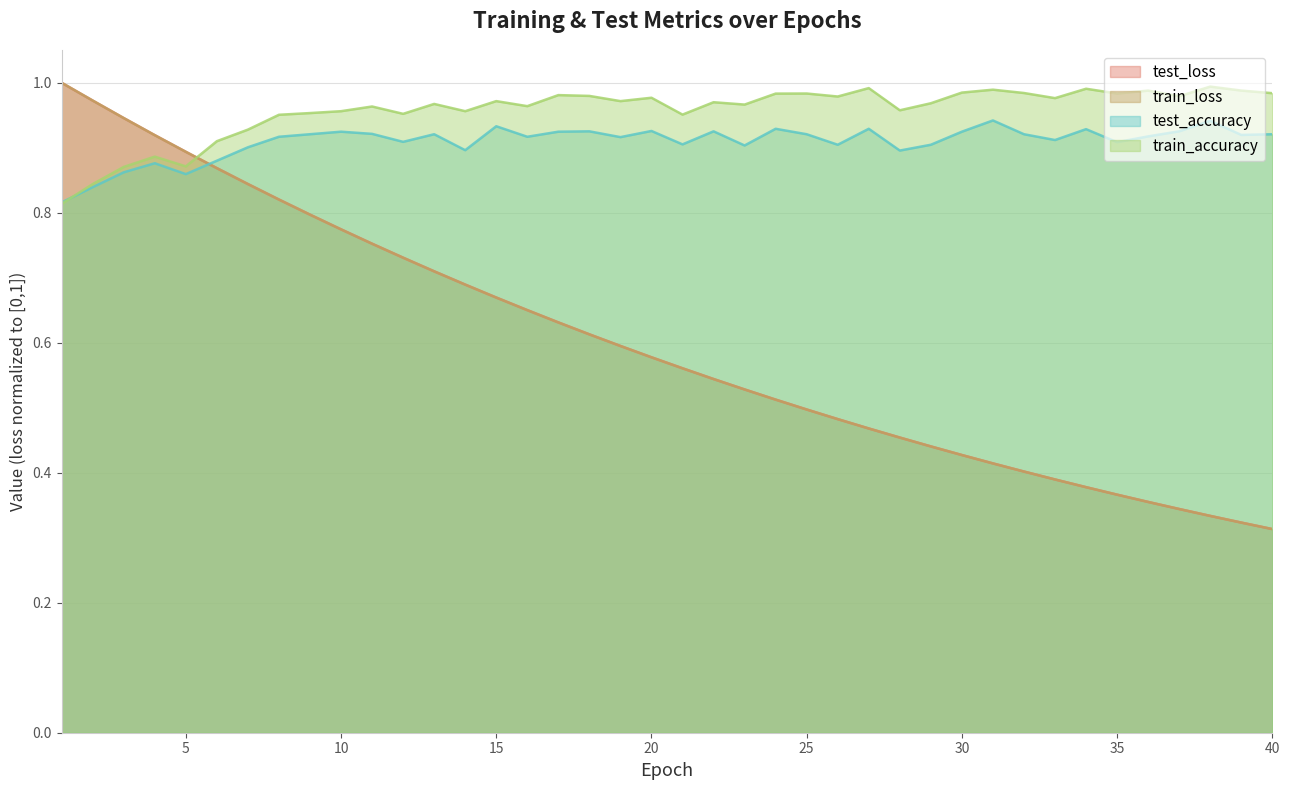

What is the value of the test_accuracy point at the 10th from the left?

0.9